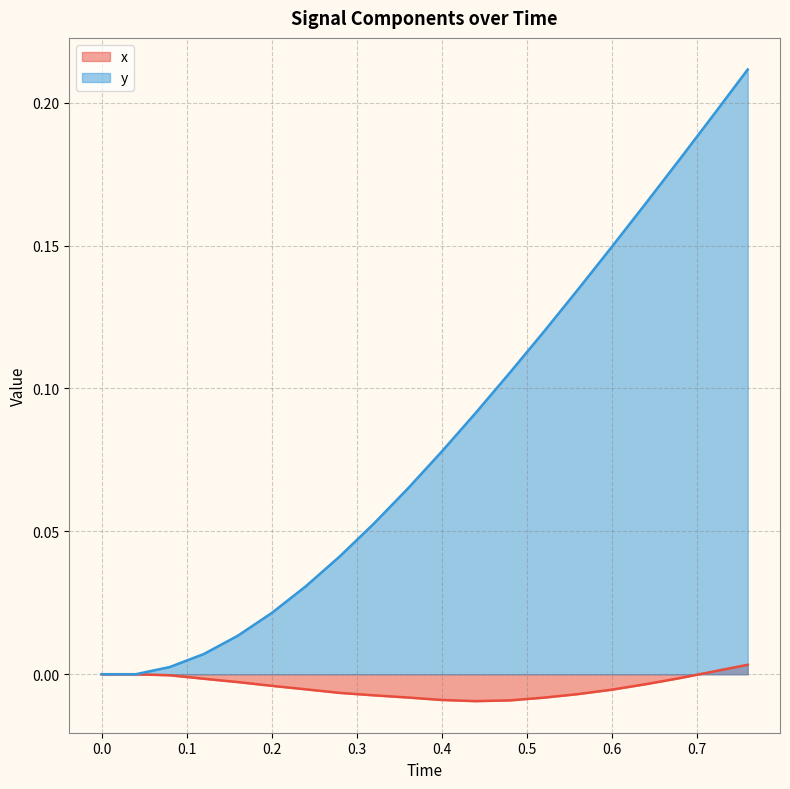

How many lines are shown in the chart?

2